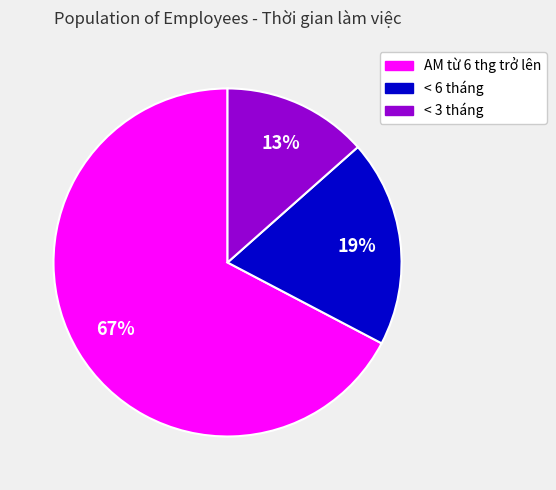

Approximately how many times larger is the value at < 3 tháng compared to < 6 tháng?

0.7